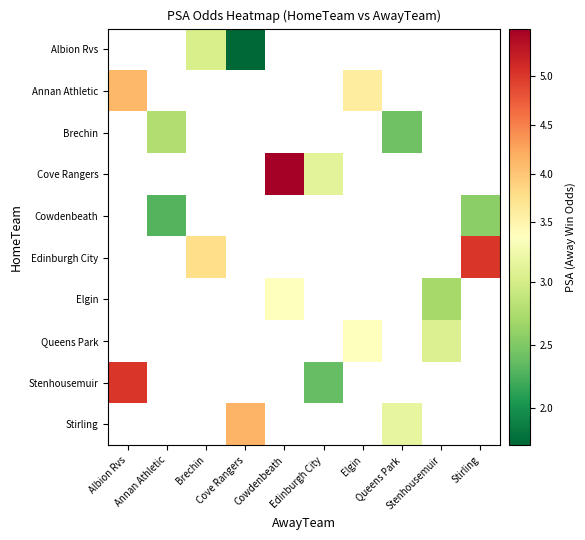

Which label corresponds to the largest value in the chart?

Cowdenbeath